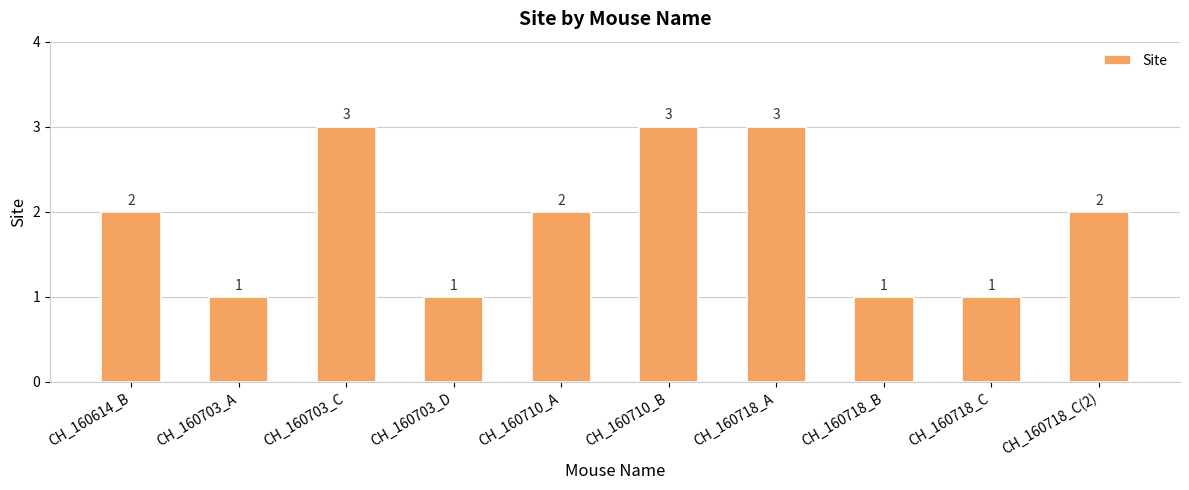

The chart shows a value of 2 at CH_160710_A. True or false?

True